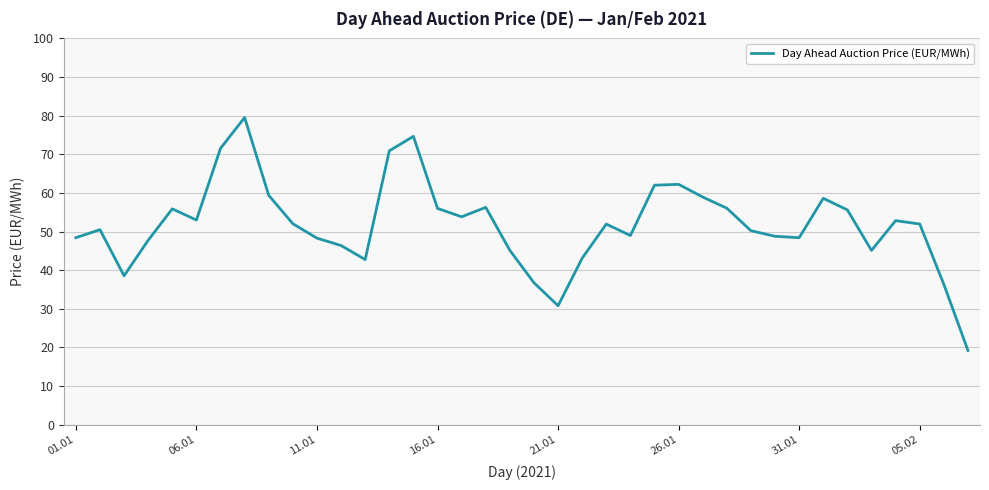

What is the greatest value displayed?

79.5